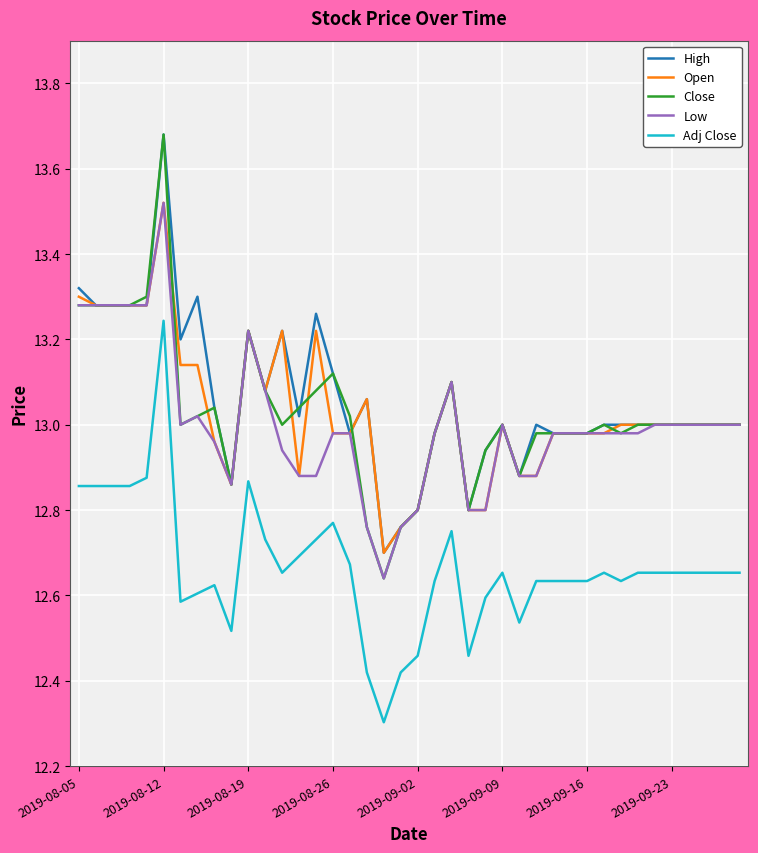

True or false: Adj Close and Close intersect in this chart.

False